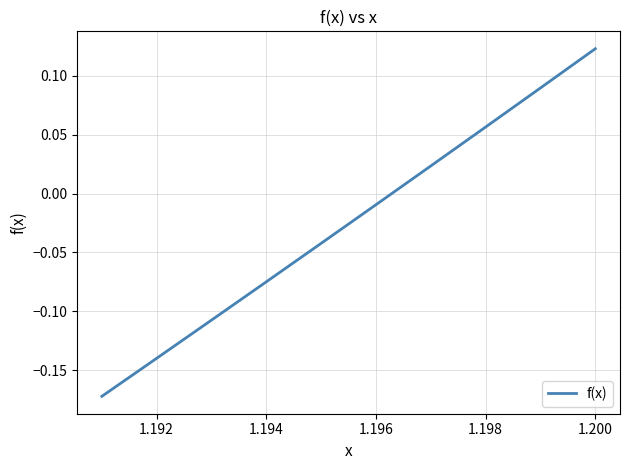

How many values are above zero?

4